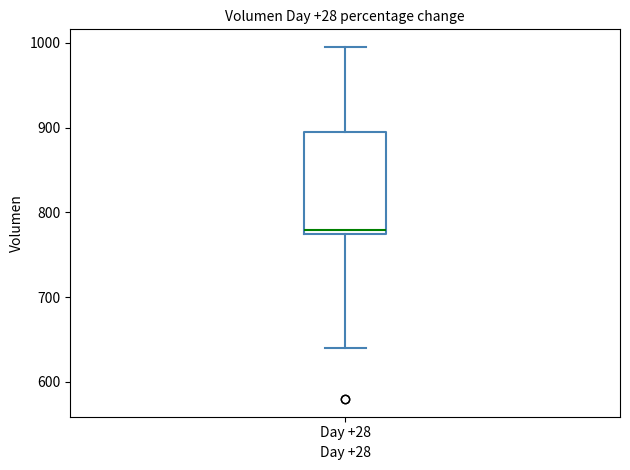

Read this box plot against the y-axis: the position of the median line, the range covered by the box, and the ends of both whiskers. The values are not printed on the chart, so give them approximately, as read against the axis.

median 780, box 770 to 890, whiskers 640 to 1000